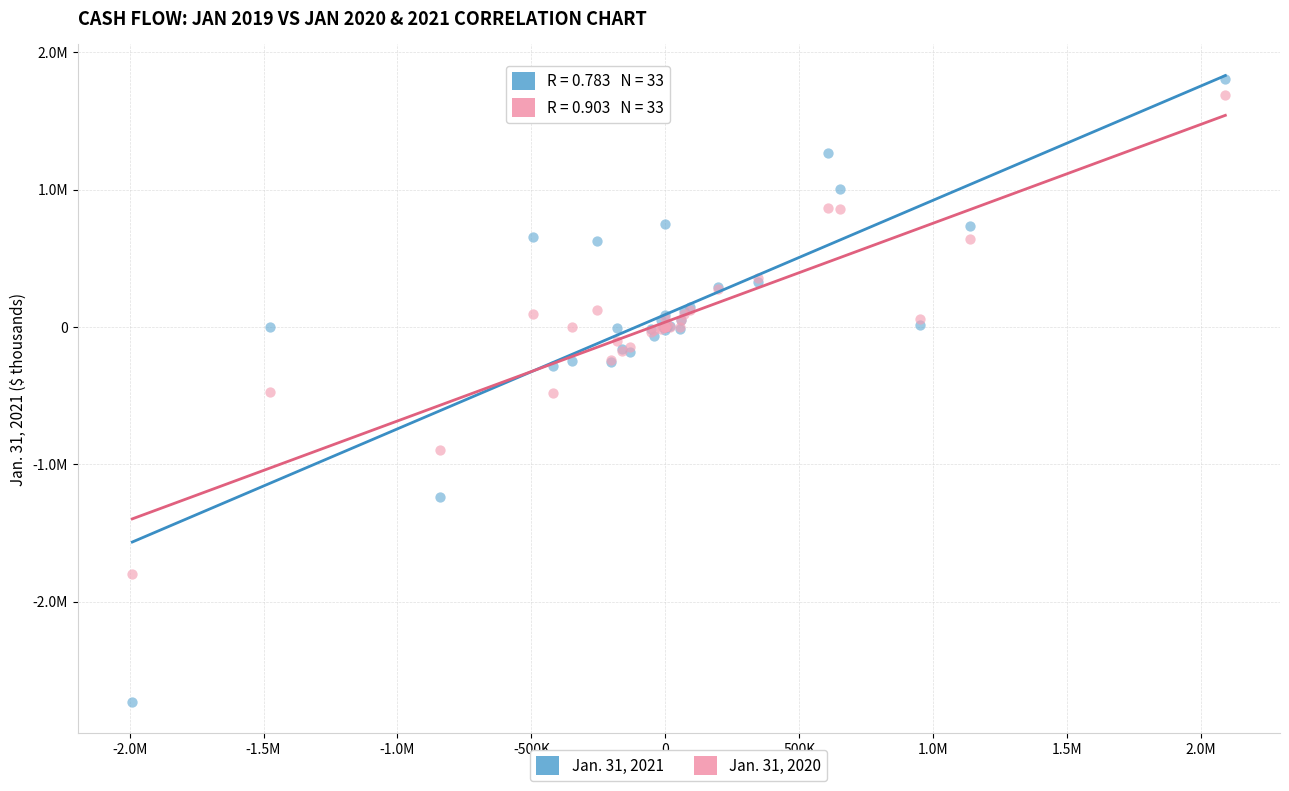

Which series contains the highest Y value?

Jan. 31, 2021